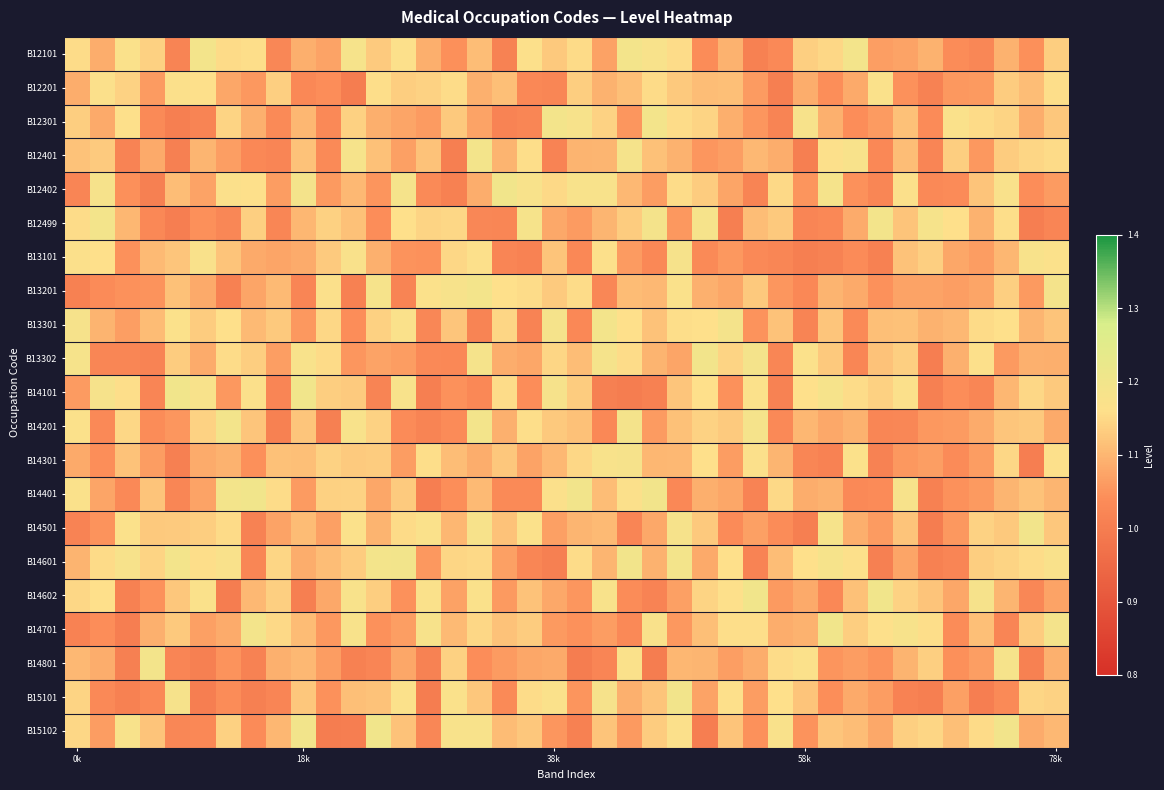

Rank the series by their maximum value, from lowest to highest.

B12201, B13101, B14301, B12401, B13301, B14801, B12301, B12499, B12101, B13201, B14201, B14501, B15101, B14601, B13302, B12402, B15102, B14701, B14401, B14602, B14101